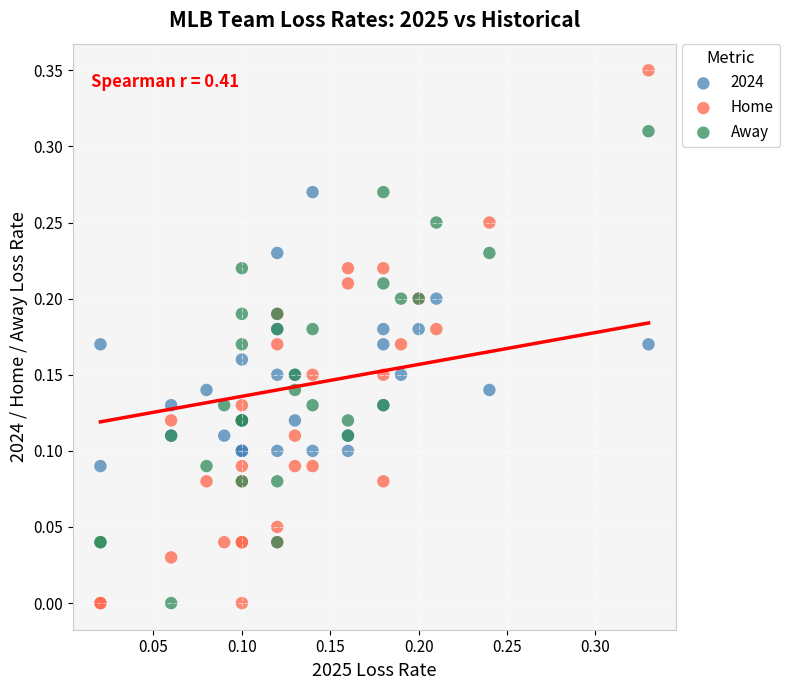

Which series has the widest spread of Y values?

Home